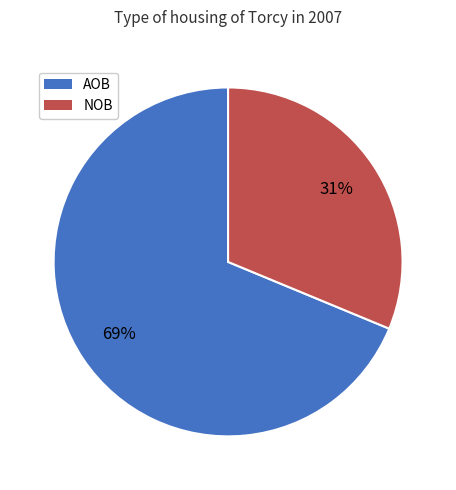

To the nearest percent, what is the average slice percentage?

50%